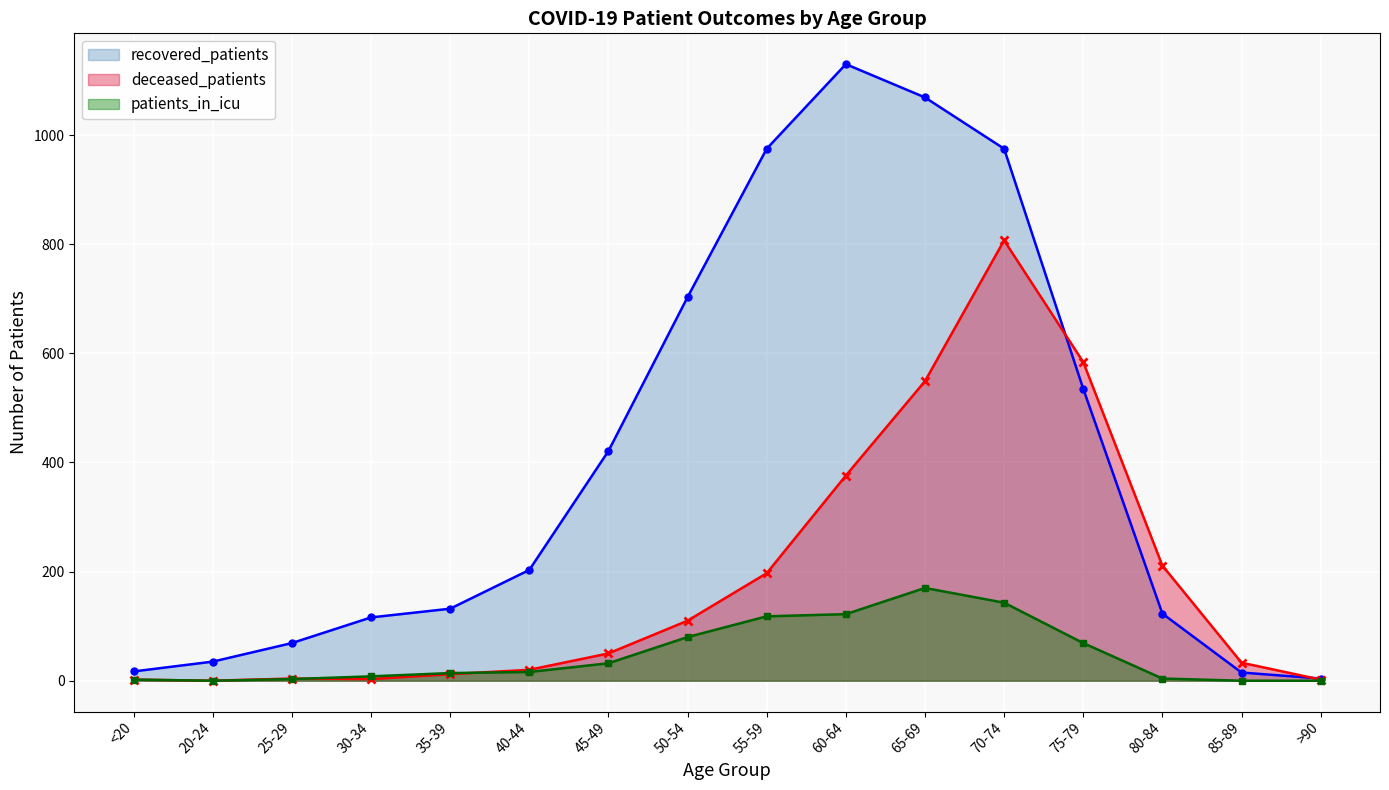

Where is the first local maximum for recovered_patients?

60-64